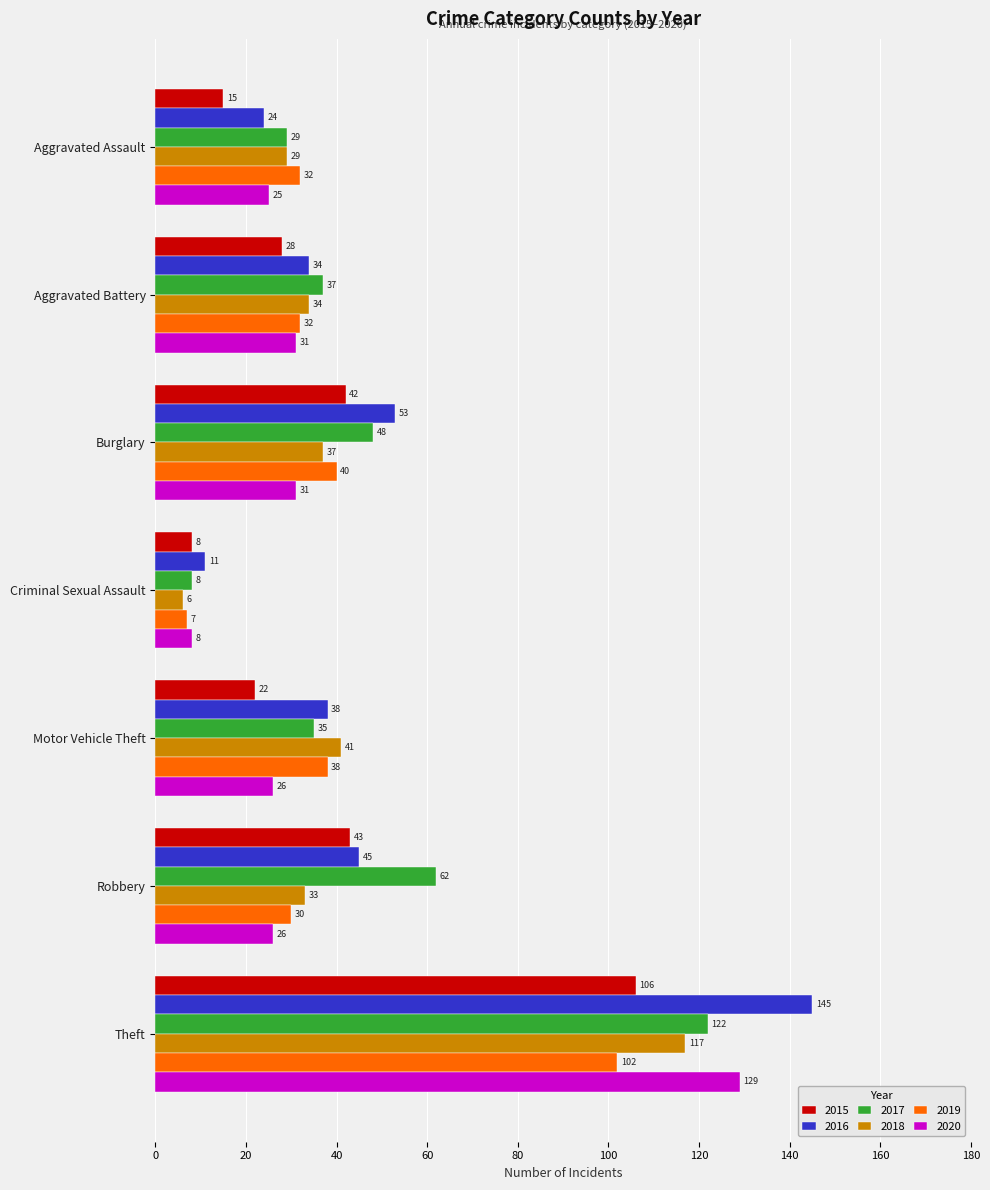

Which series has the widest spread of values?

2016